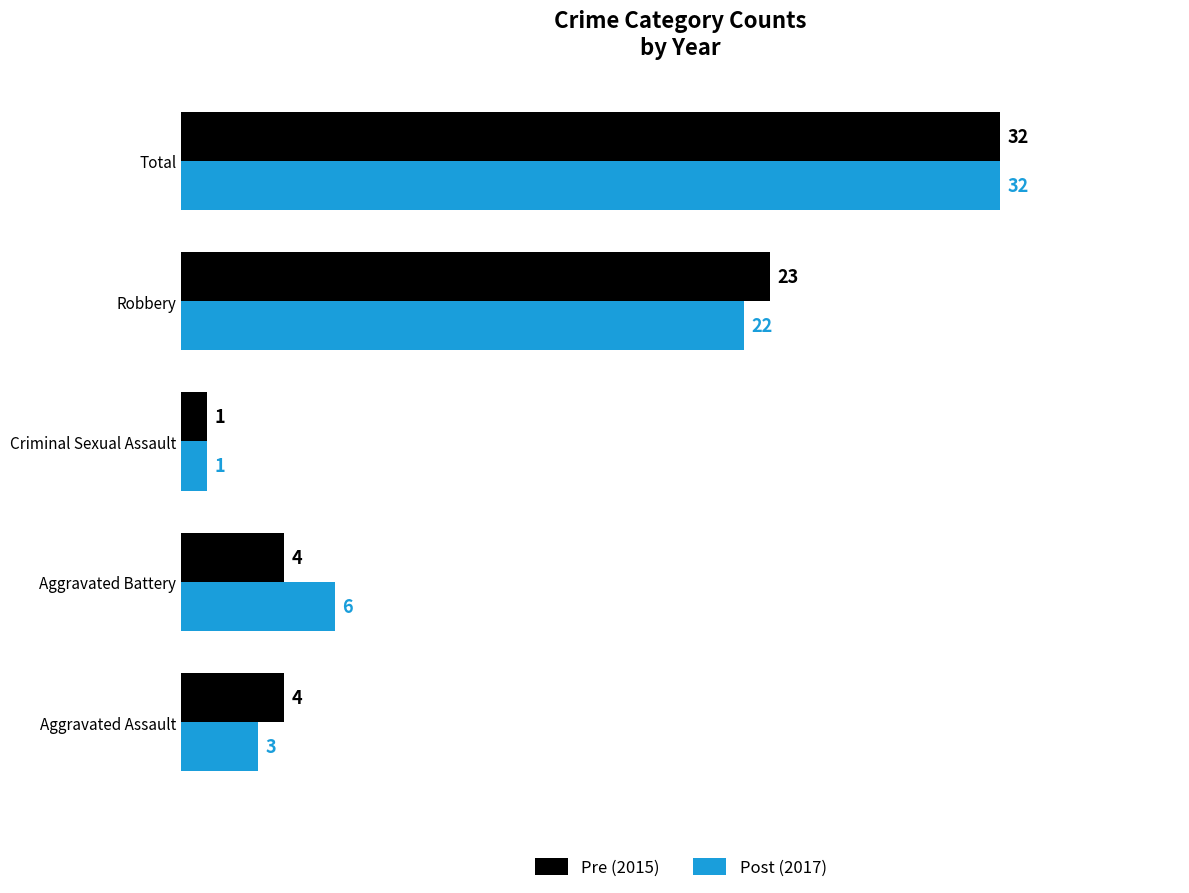

Which category has the highest value in the Pre (2015) series?

Total